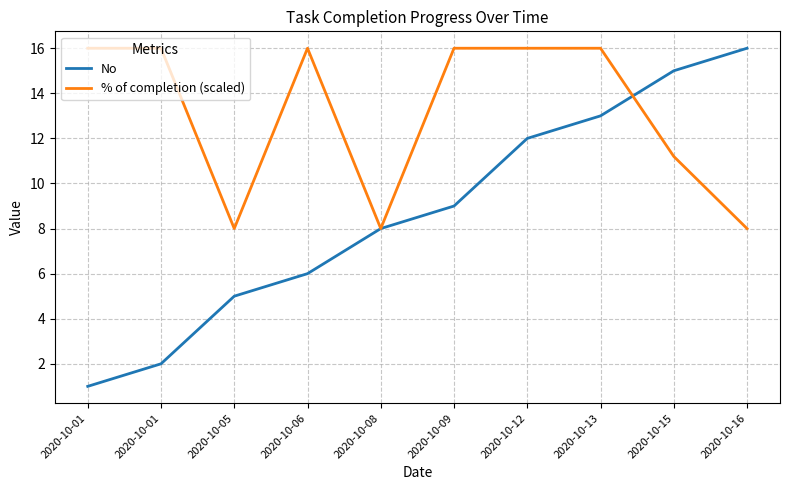

True or false: % of completion (scaled) has more than 0 points higher than both neighbors.

True